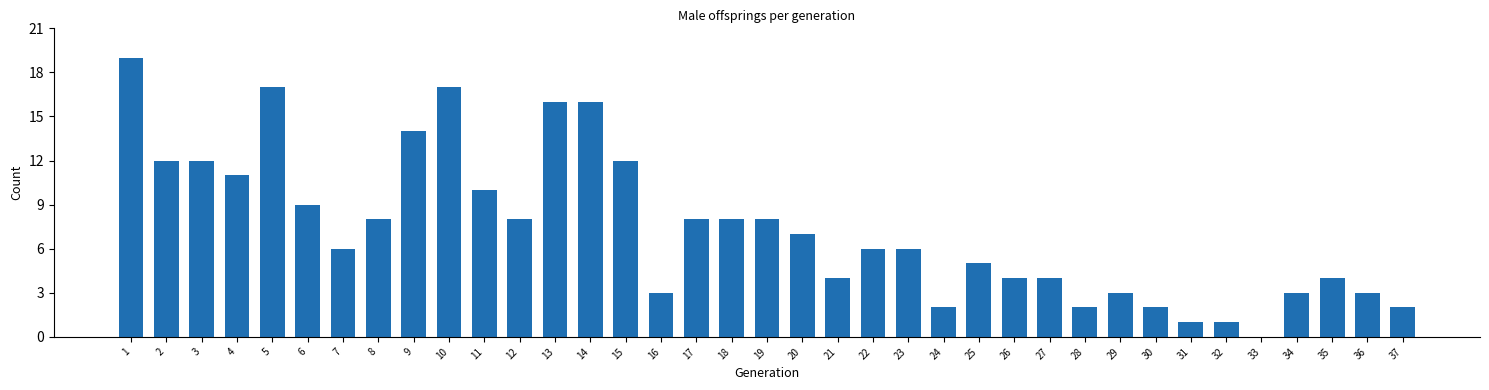

What is the average value?

7